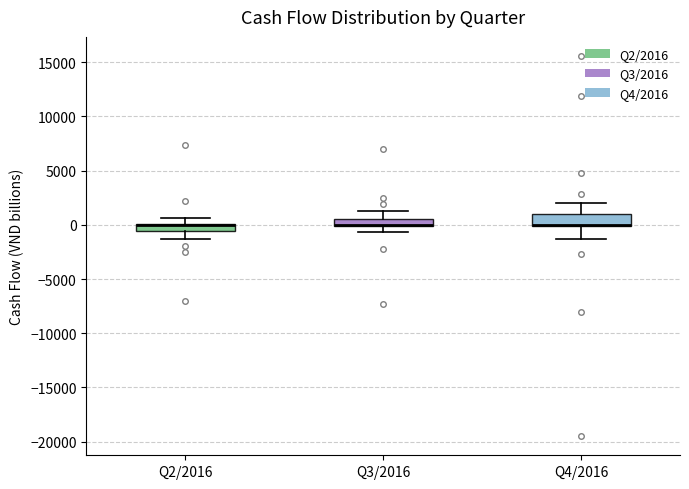

Where is the upper edge of the box for Q4/2016 on the y-axis? The values are not printed on the chart, so give them approximately, as read against the axis.

1000